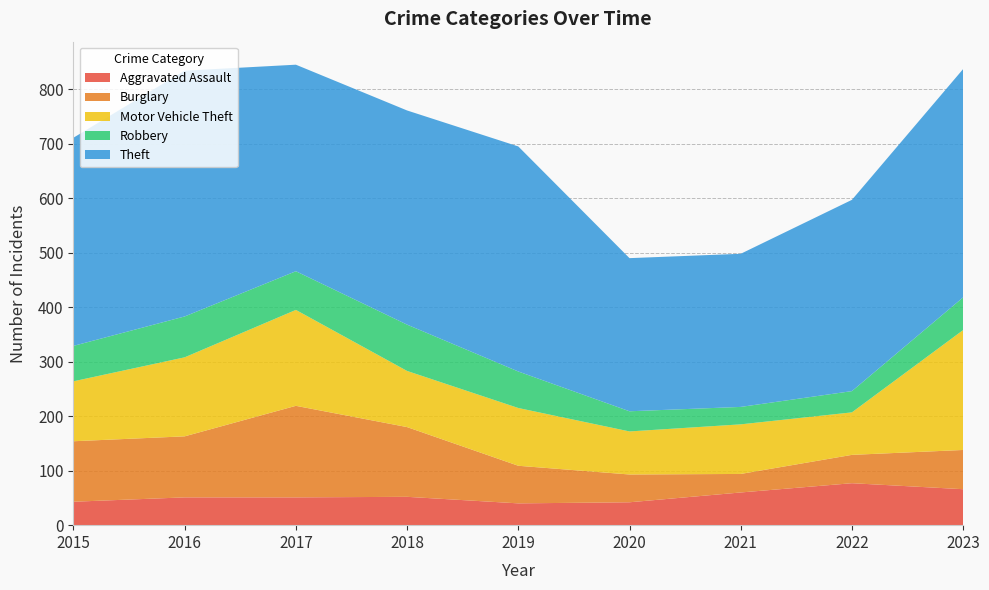

Reading left to right, extract all data points from this chart.

Aggravated Assault: 2015=43	2016=51	2017=51	2018=52	2019=40	2020=42	2021=60	2022=77	2023=66
Burglary: 2015=111	2016=112	2017=168	2018=128	2019=69	2020=51	2021=34	2022=52	2023=72
Motor Vehicle Theft: 2015=110	2016=145	2017=176	2018=103	2019=106	2020=79	2021=91	2022=78	2023=220
Robbery: 2015=65	2016=75	2017=71	2018=85	2019=67	2020=37	2021=32	2022=39	2023=60
Theft: 2015=382	2016=451	2017=379	2018=393	2019=413	2020=281	2021=281	2022=351	2023=419